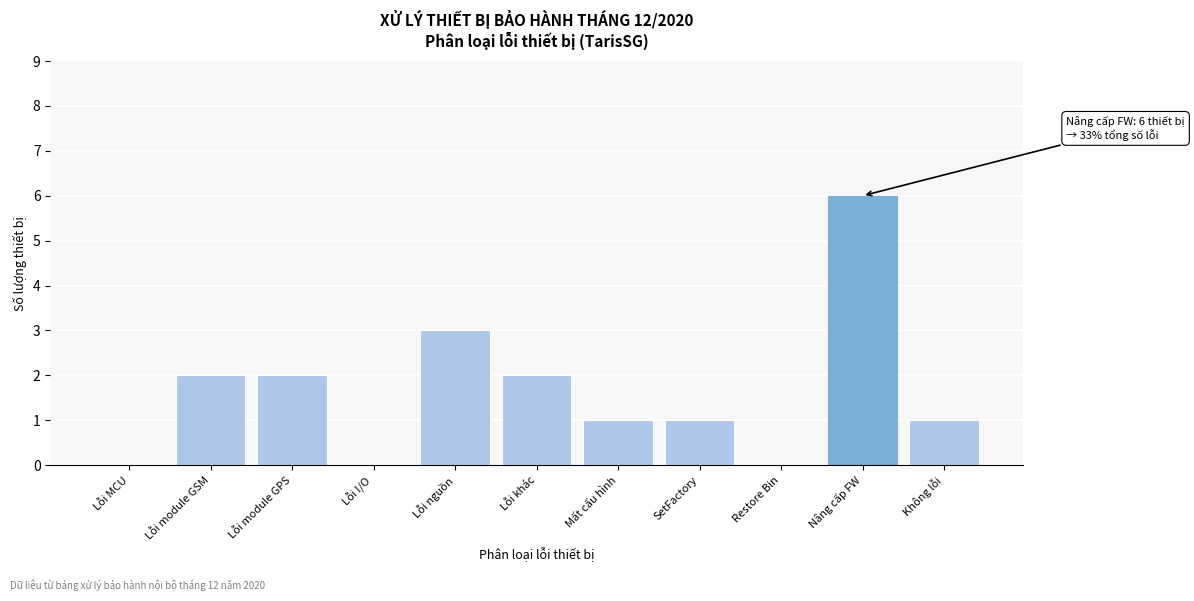

Reading right to left, list all the values displayed in this chart.

Không lỗi=1	Nâng cấp FW=6	Restore Bin=0	SetFactory=1	Mất cấu hình=1	Lỗi khác=2	Lỗi nguồn=3	Lỗi I/O=0	Lỗi module GPS=2	Lỗi module GSM=2	Lỗi MCU=0